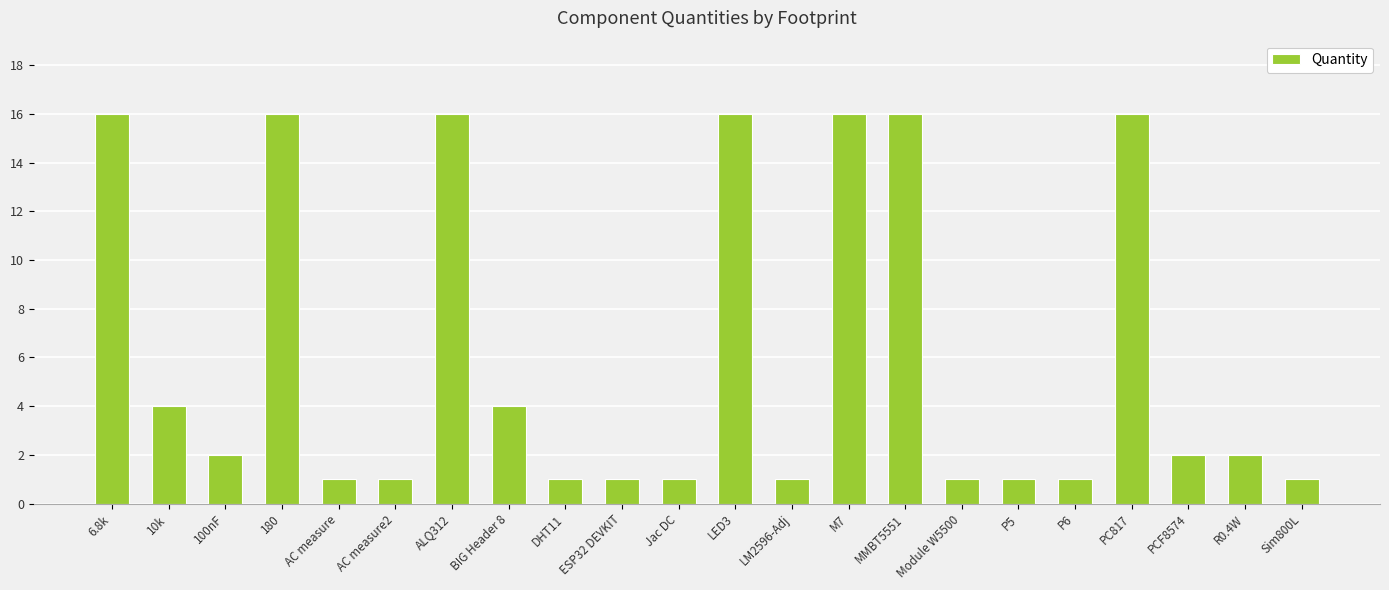

The value at LED3 is 16. True or false?

True